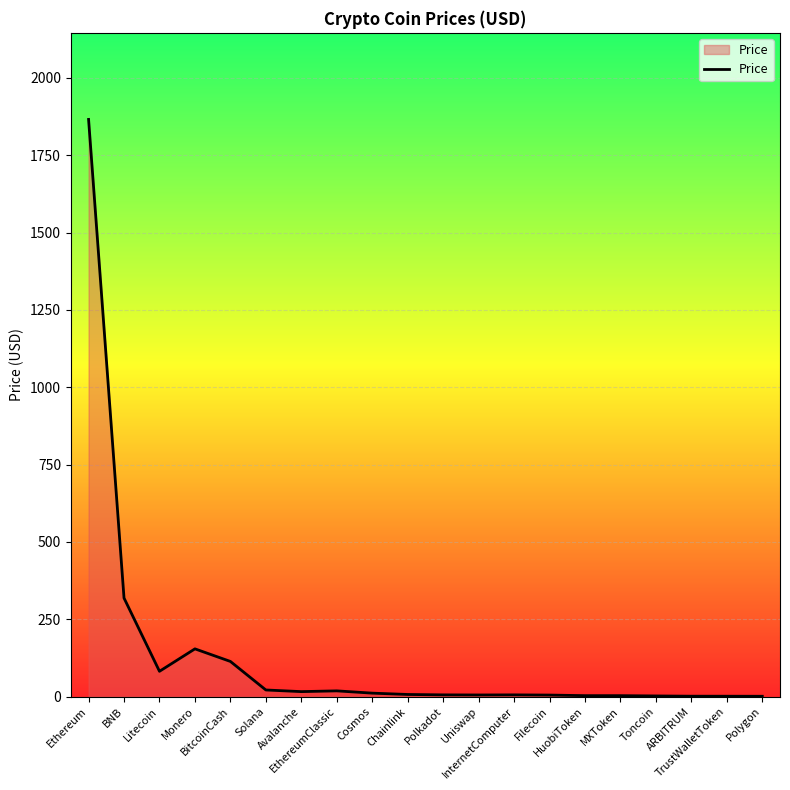

What is the maximum value shown in the chart?

1865.7